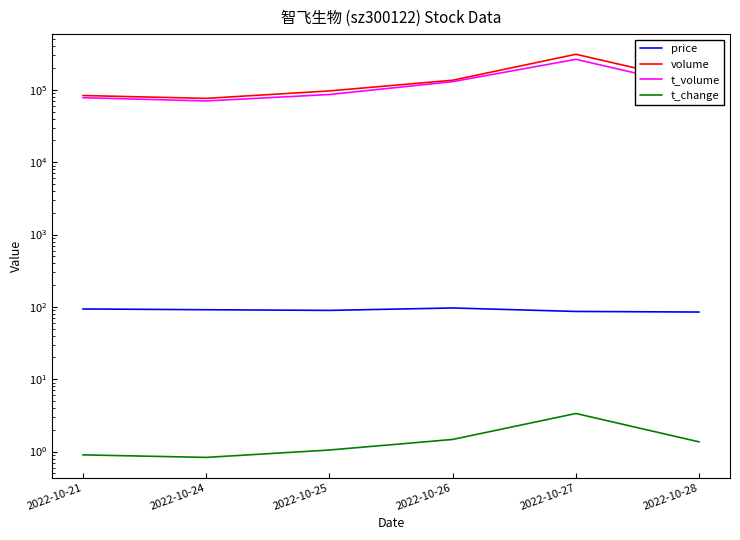

What is the difference between the t_volume values at 2022-10-28 and 2022-10-26?

22833.0